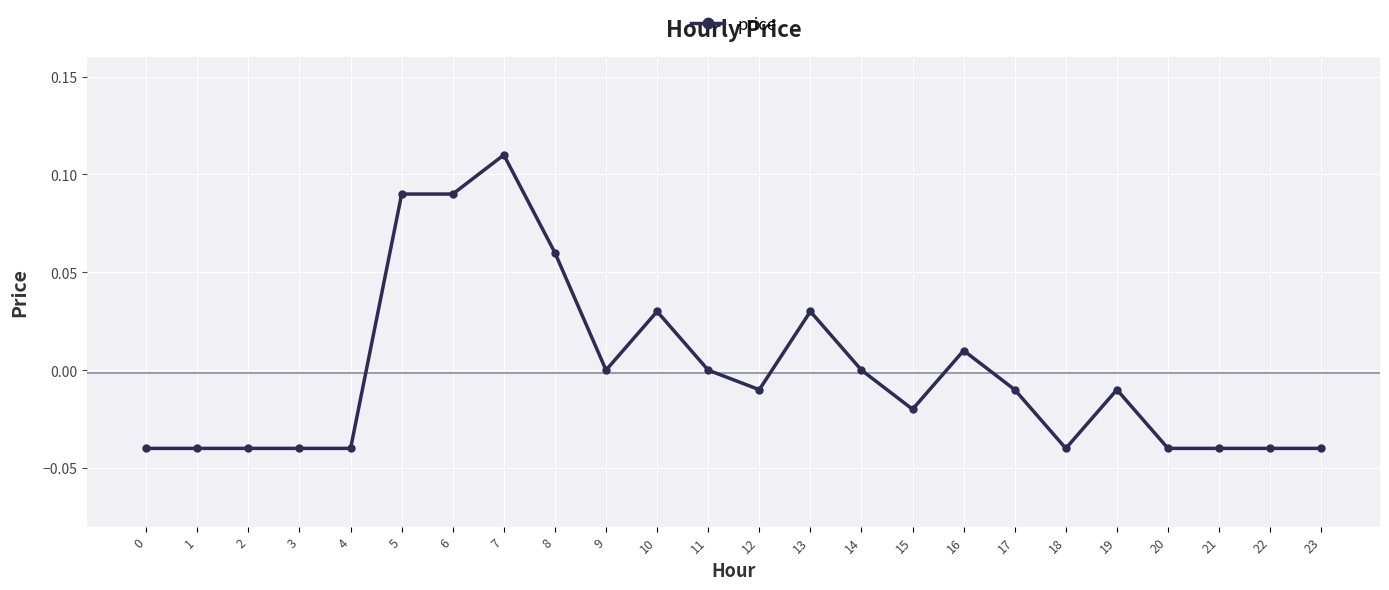

True or false: there are more than 0 points higher than both neighbors.

True